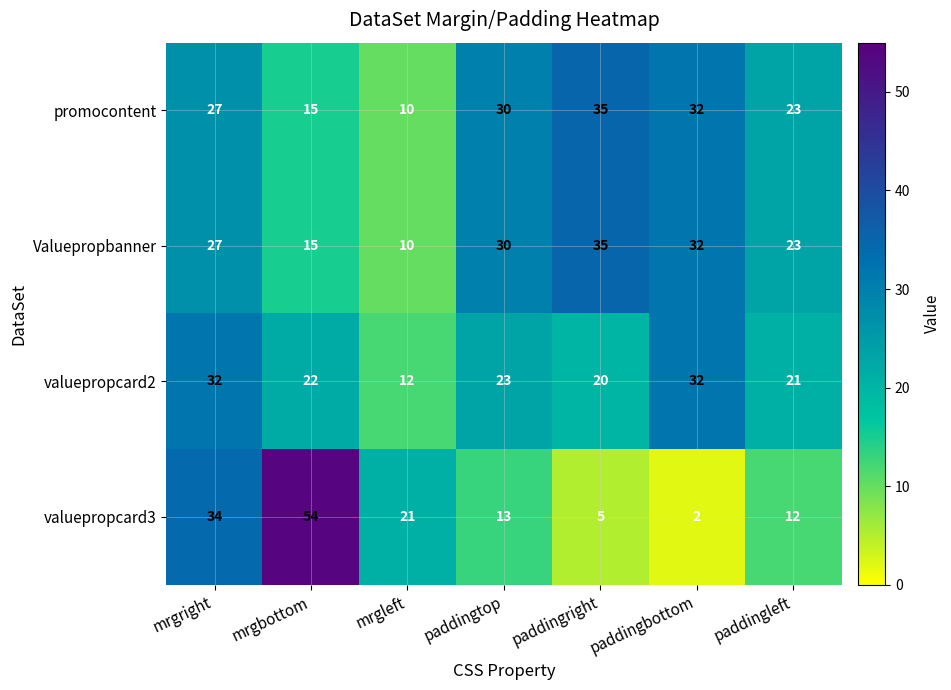

At which label does valuepropcard3 reach its peak?

mrgbottom